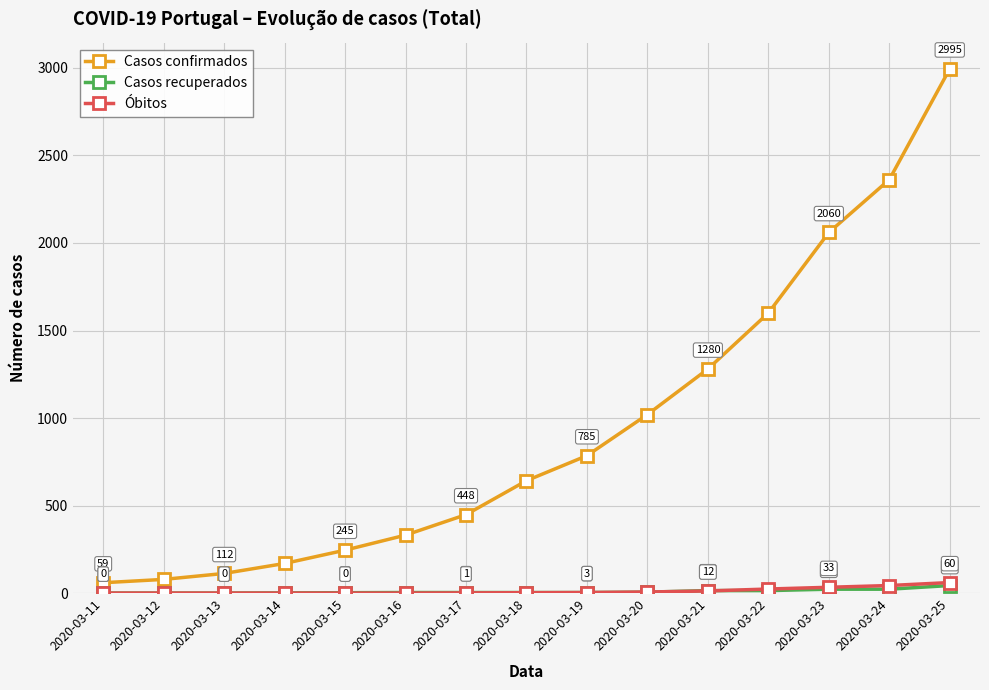

Which category has the highest value in the Óbitos series?

2020-03-25